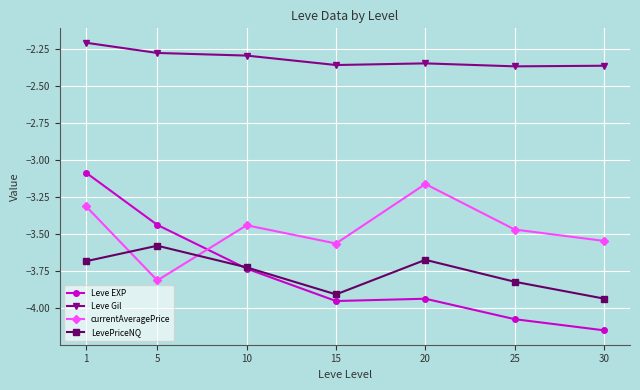

What is the greatest value displayed?

-2.2